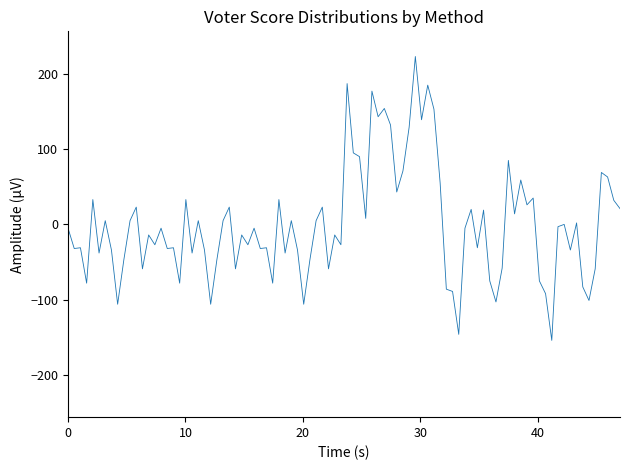

What is the difference between the maximum and minimum values?

377.0